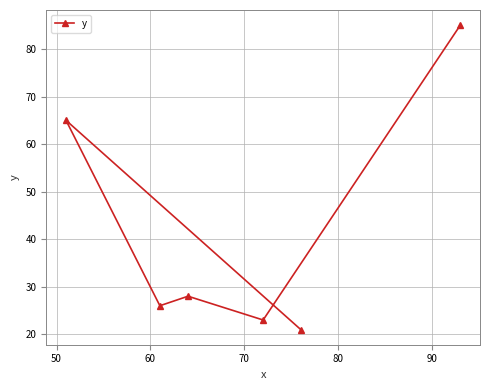

What is the difference between the second highest and minimum values?

44